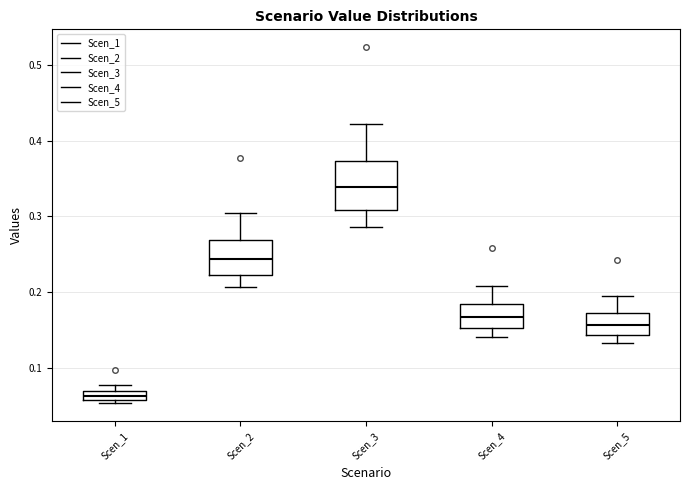

Which box has the highest median line?

Scen_3